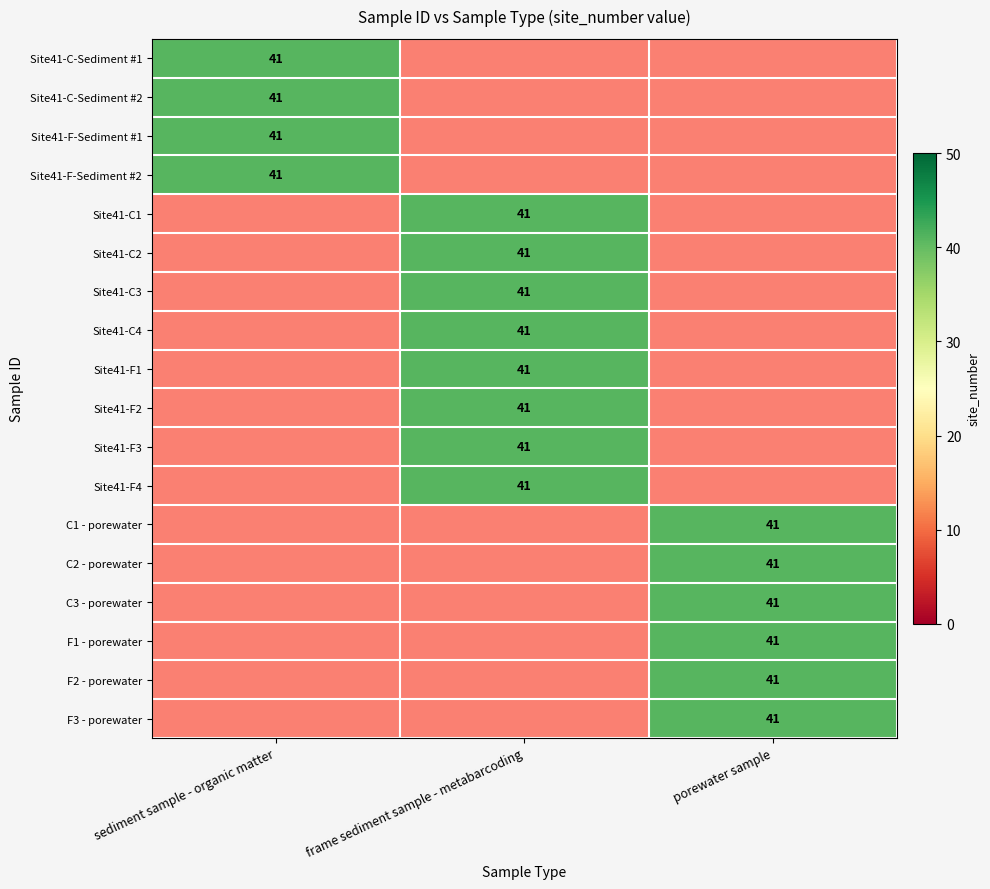

Is the value of porewater sample at Site41-C3 greater than the value of sediment sample - organic matter at Site41-C-Sediment #2?

No